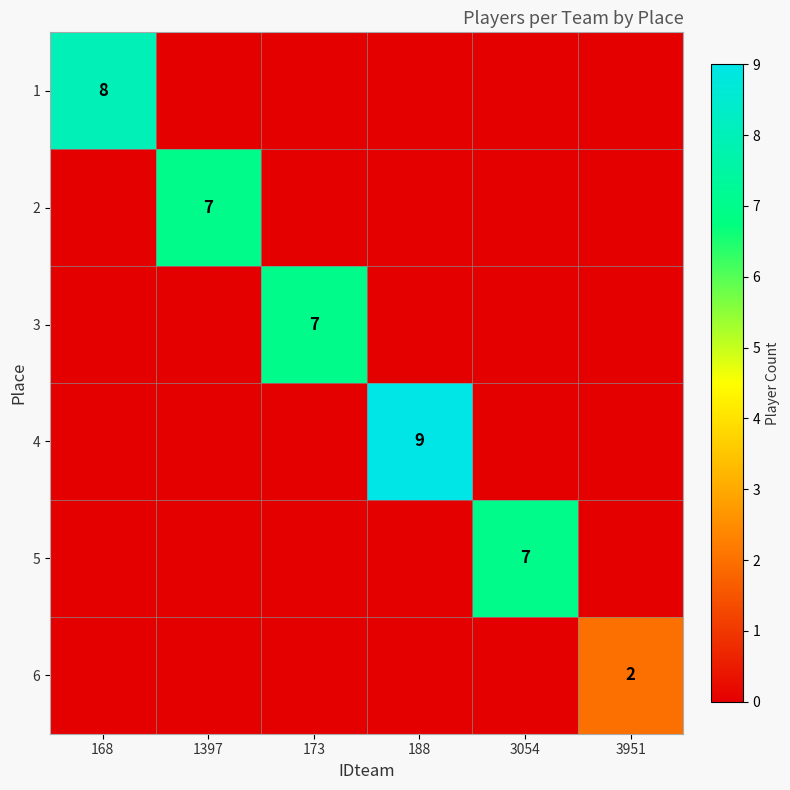

List the labels in order of 5 value, smallest first.

168, 1397, 173, 188, 3951, 3054